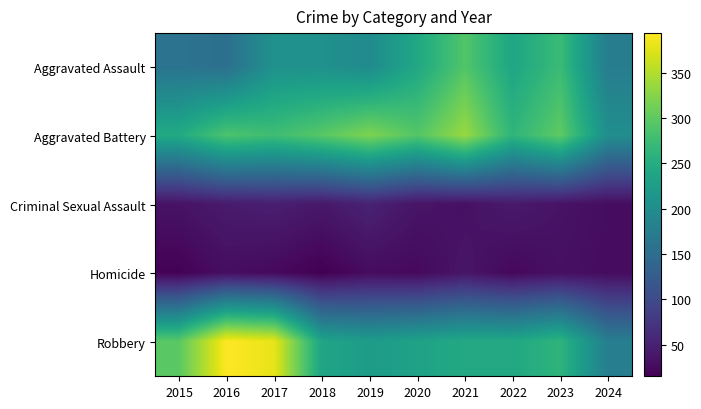

What is the smallest value displayed?

15